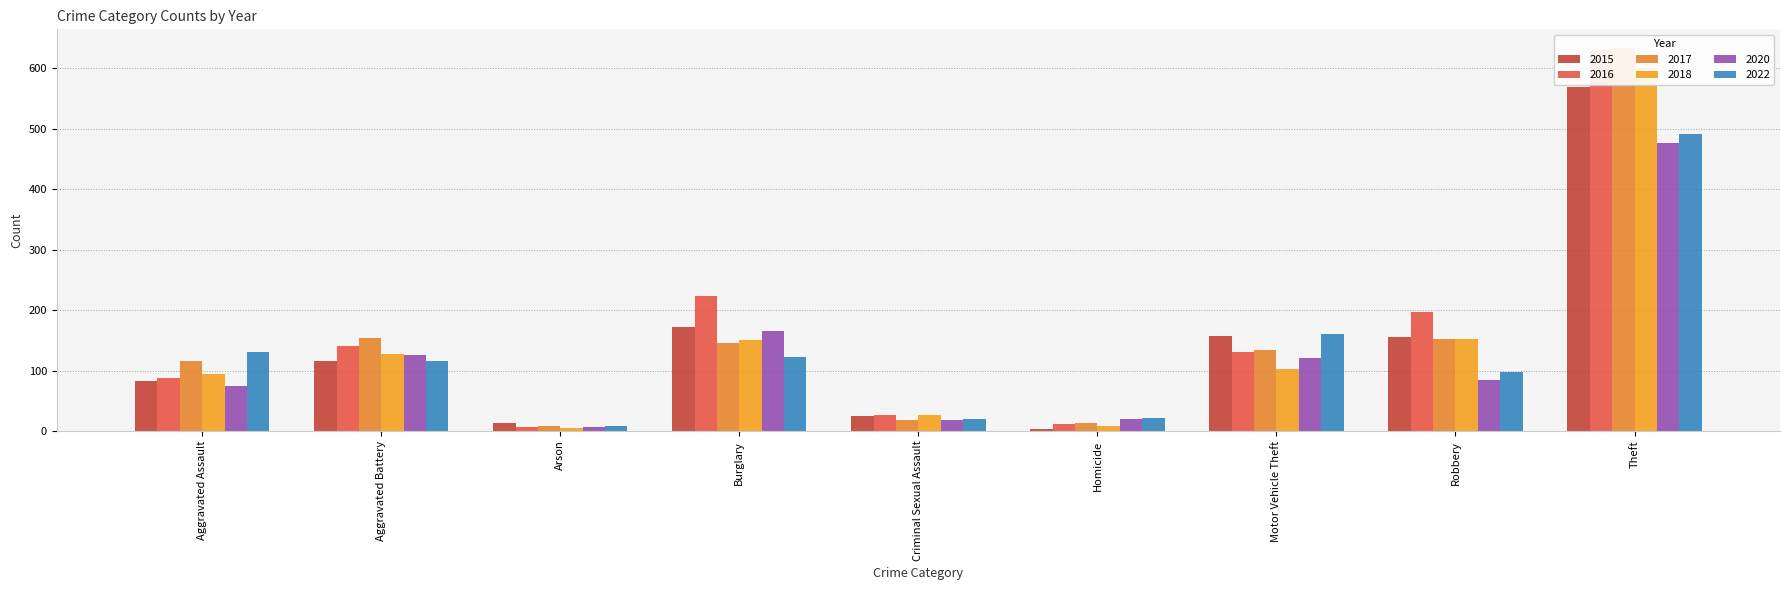

Reading right to left, list all the values displayed in this chart.

2015: 569	155	157	3	24	172	13	115	83
2016: 631	197	131	12	26	223	6	141	87
2017: 633	153	134	14	18	145	8	154	116
2018: 600	153	103	8	26	150	5	128	95
2020: 476	84	120	19	18	166	6	126	75
2022: 492	97	160	22	20	122	8	115	131